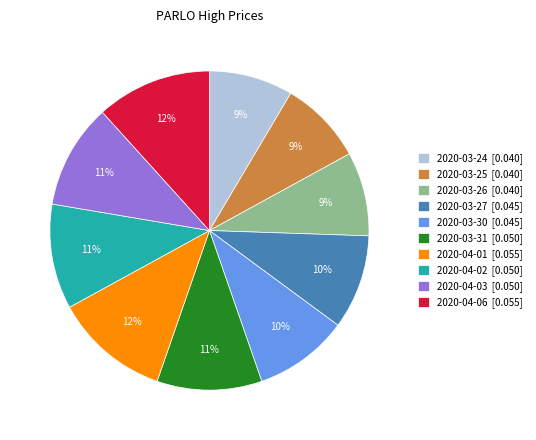

To the nearest percent, what is the average slice percentage?

10%